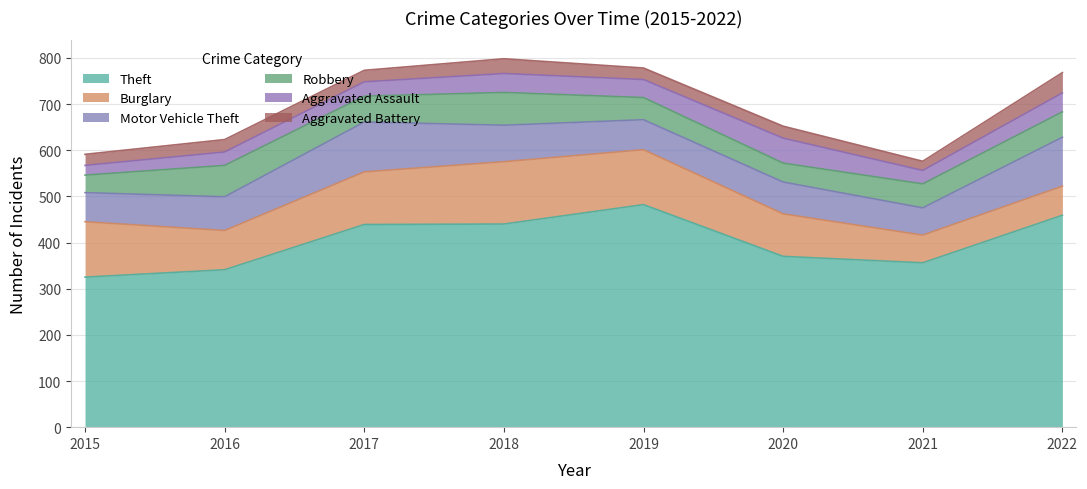

Reading left to right, transcribe all the data shown in this chart.

Theft: 2015=325	2016=341	2017=439	2018=440	2019=482	2020=370	2021=356	2022=459
Burglary: 2015=120	2016=85	2017=114	2018=135	2019=119	2020=92	2021=60	2022=63
Motor Vehicle Theft: 2015=63	2016=73	2017=108	2018=79	2019=65	2020=69	2021=59	2022=106
Robbery: 2015=38	2016=68	2017=56	2018=71	2019=48	2020=41	2021=52	2022=55
Aggravated Assault: 2015=21	2016=29	2017=31	2018=41	2019=39	2020=54	2021=29	2022=41
Aggravated Battery: 2015=24	2016=27	2017=25	2018=32	2019=25	2020=26	2021=20	2022=44